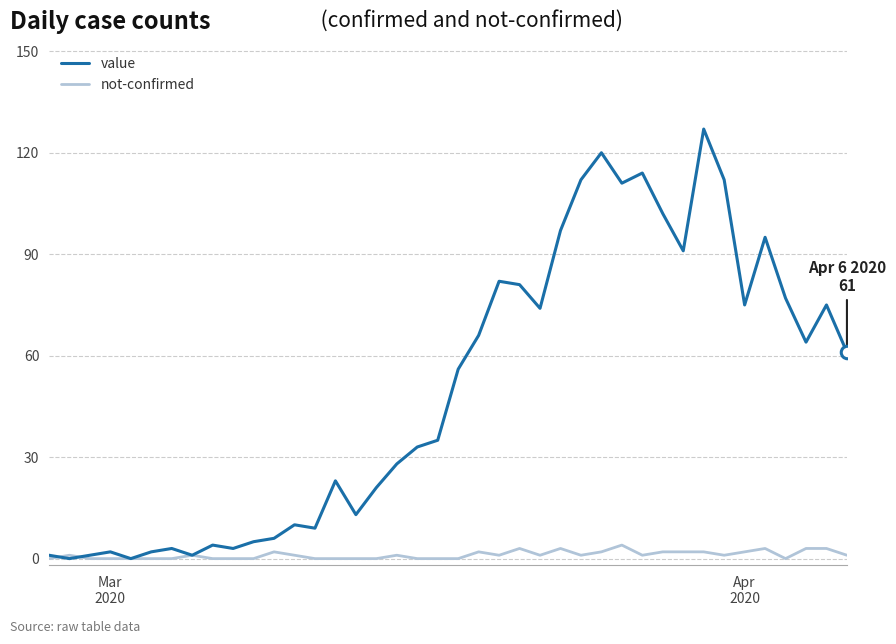

What is the maximum value for value?

127